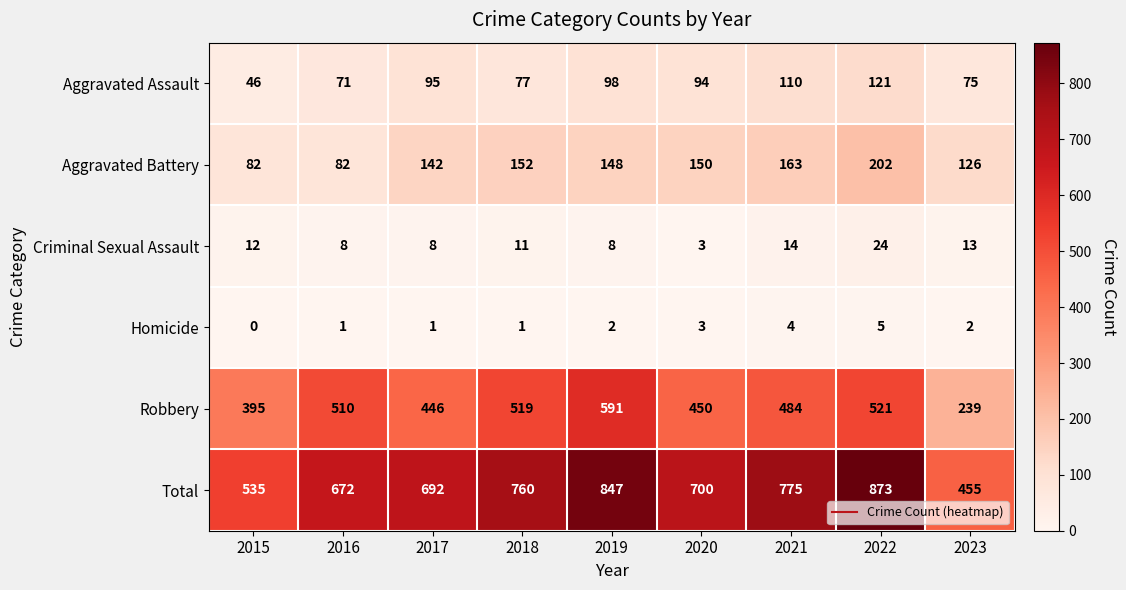

At how many categories does at least one series exceed 186?

9